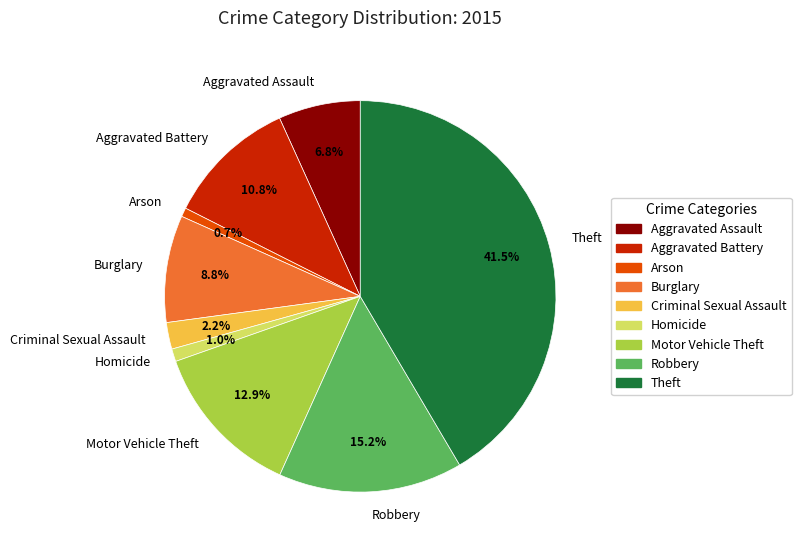

Approximately how many times larger is the value at Aggravated Assault compared to Aggravated Battery?

0.6